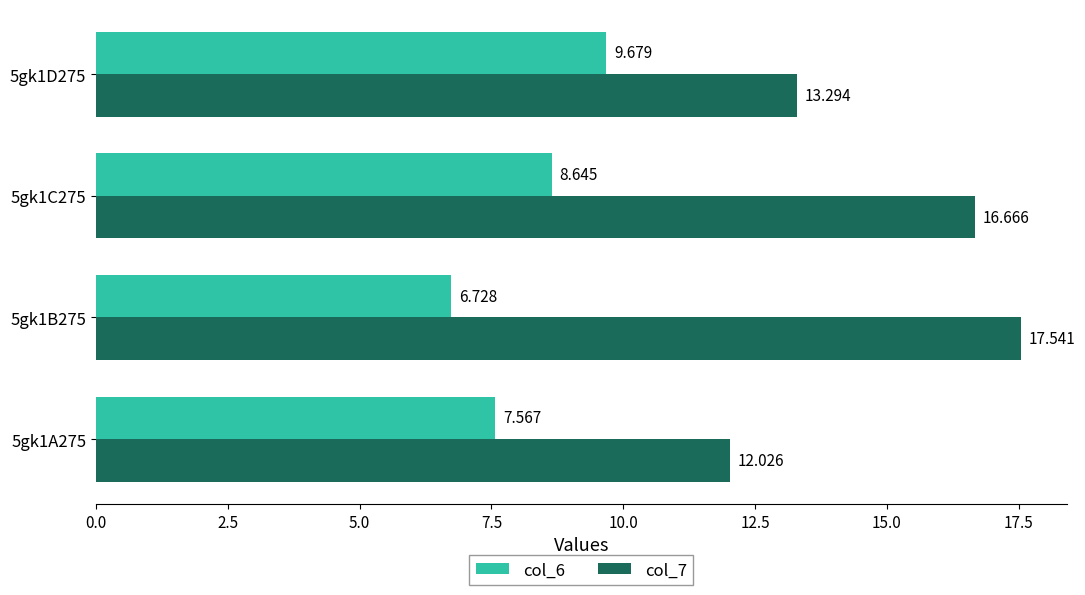

Is the value of col_7 at 5gk1D275 greater than the value of col_6 at 5gk1A275?

Yes